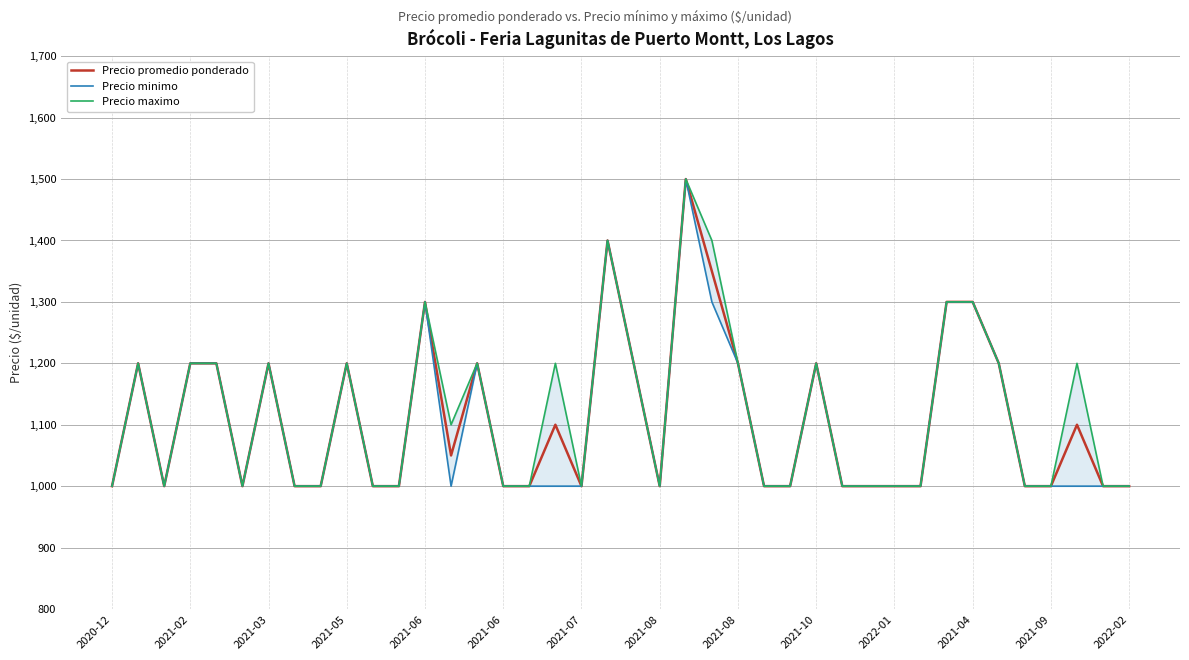

Which series changed the most between 17 and 18?

Precio maximo